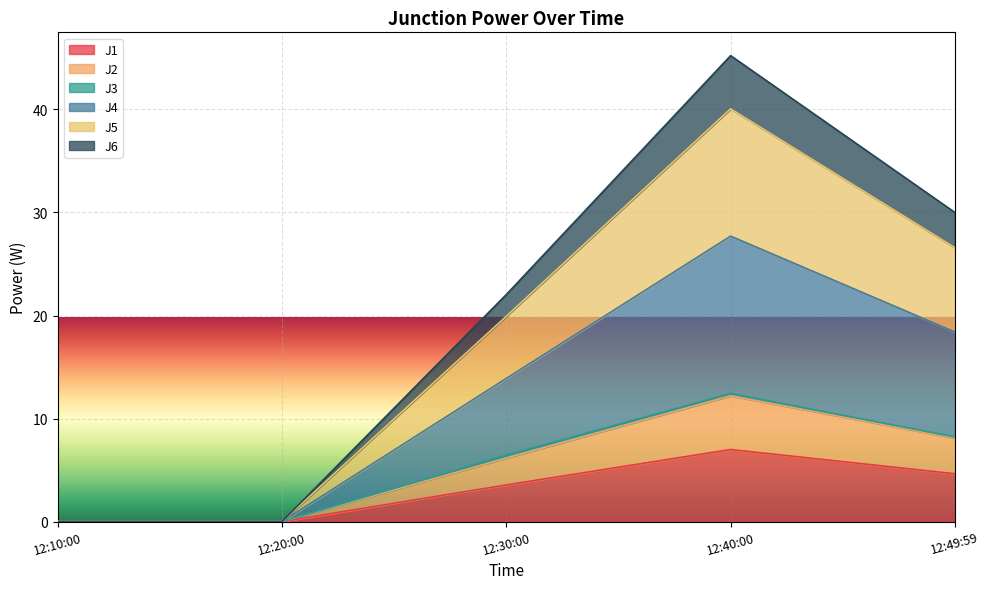

What is the highest value of the J1 series?

7.0